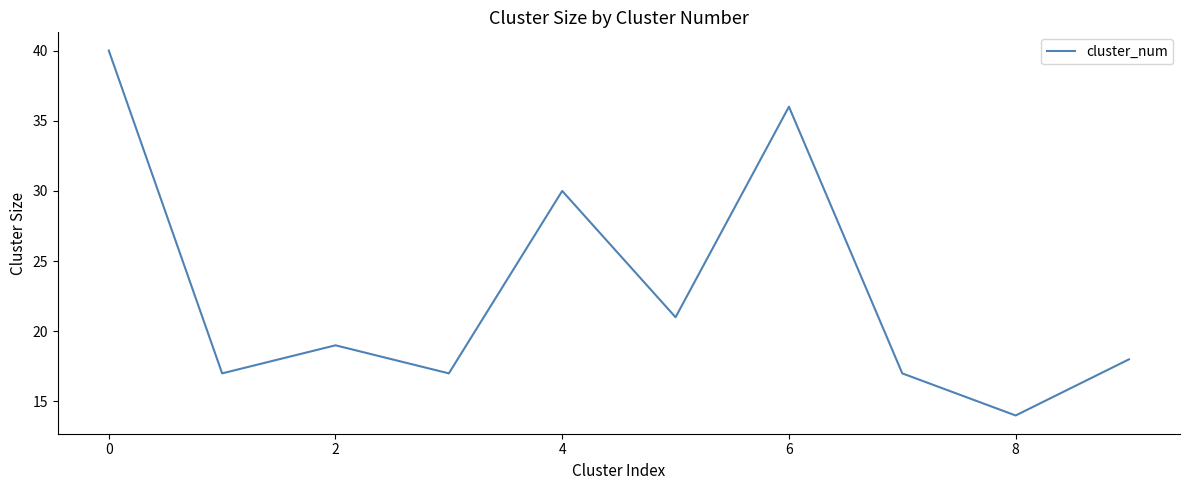

What is the greatest value displayed?

40